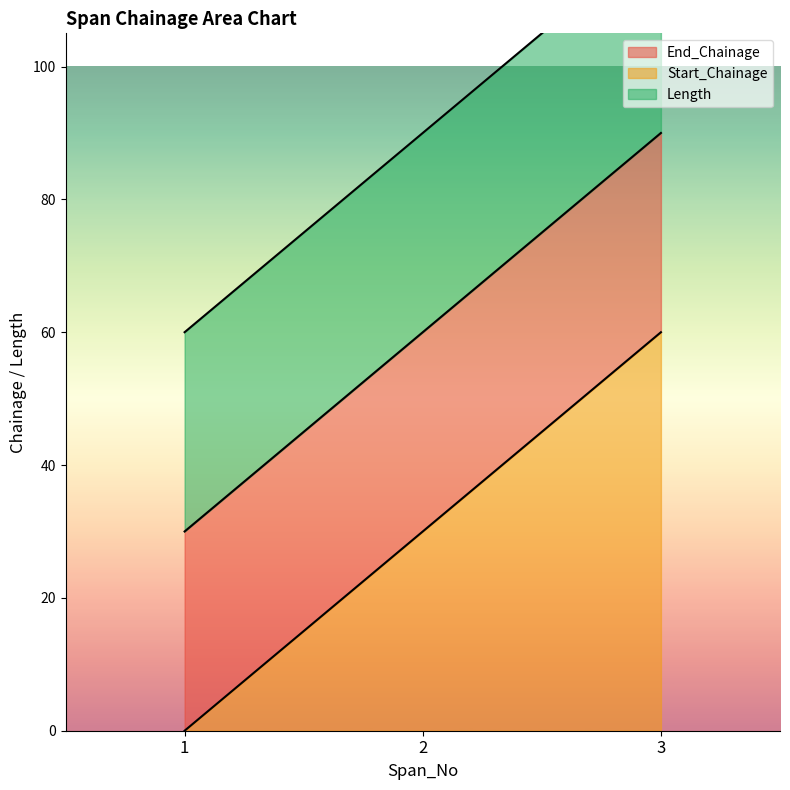

Which series has the largest total across all categories?

Start_Chainage